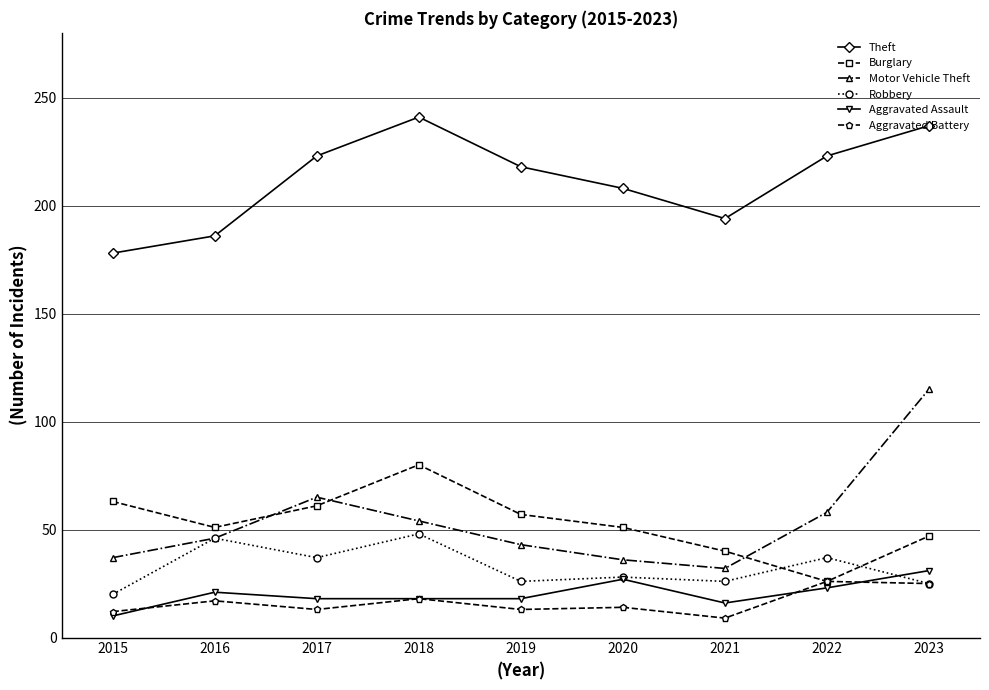

Count the number of categories in the chart.

9